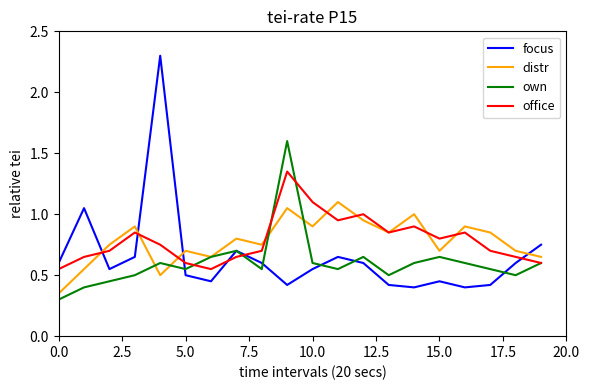

Which series ends up on top after the final intersection of focus and distr?

focus